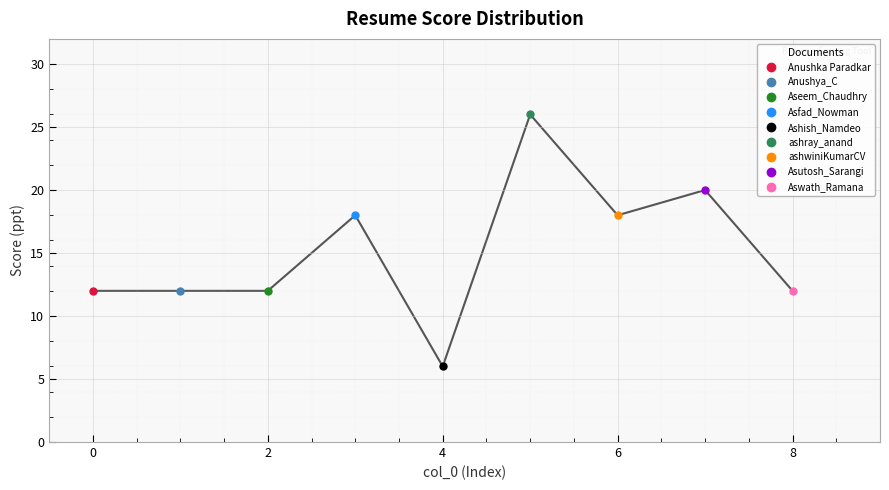

Is this an area chart (filled region under the line)?

No